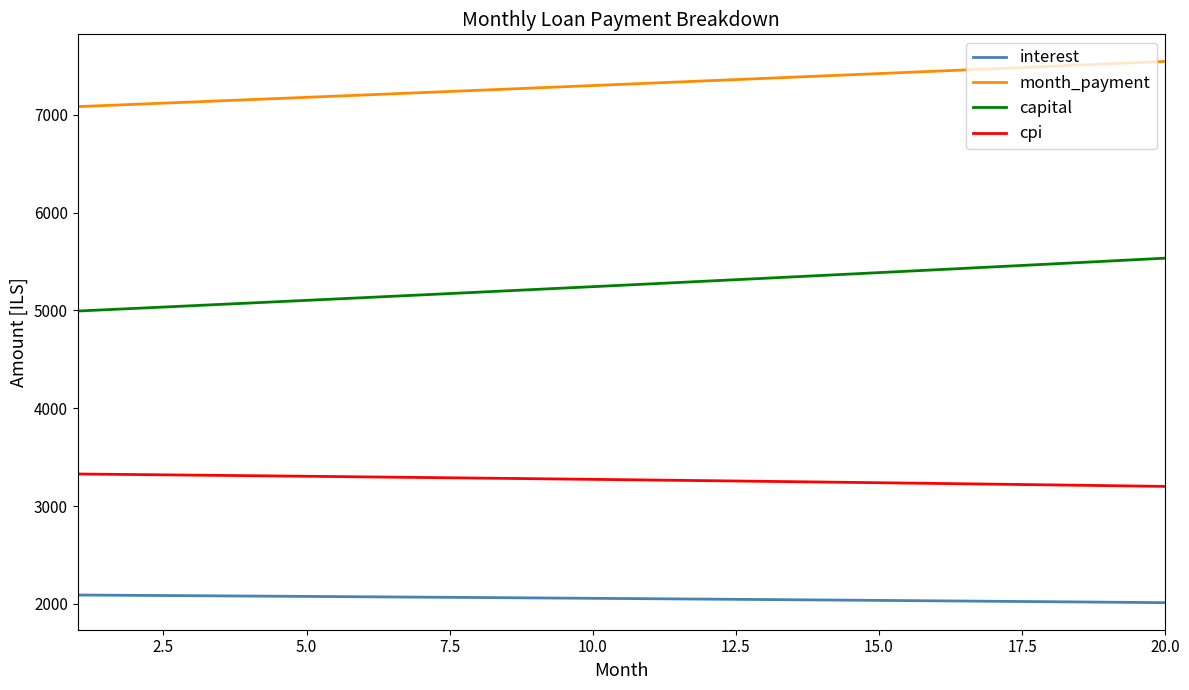

How many lines are shown in the chart?

4